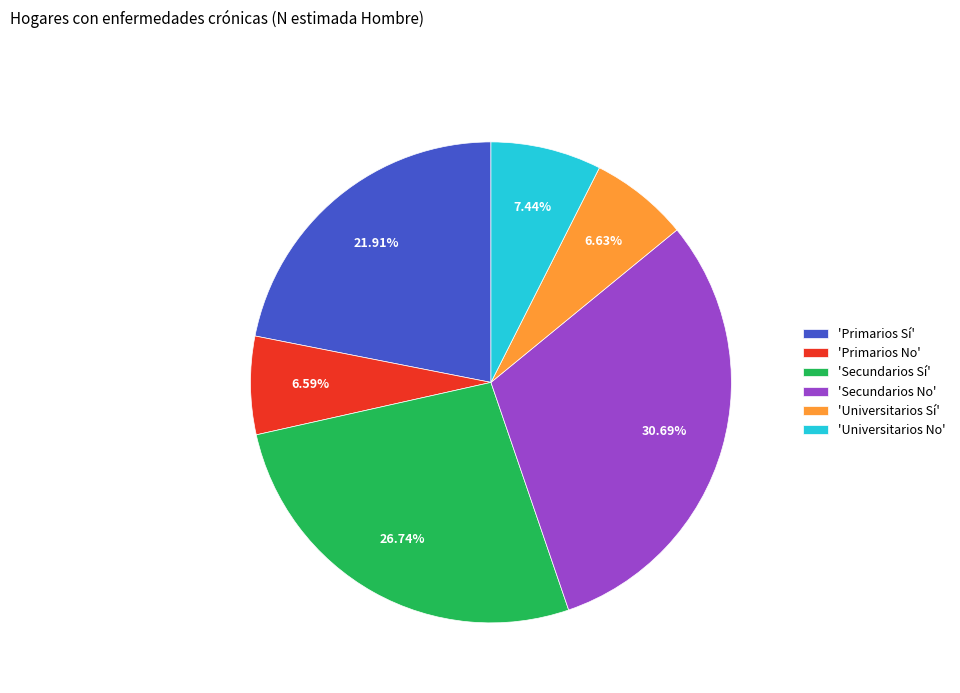

Does 'Universitarios No' account for over 50% of the chart?

No